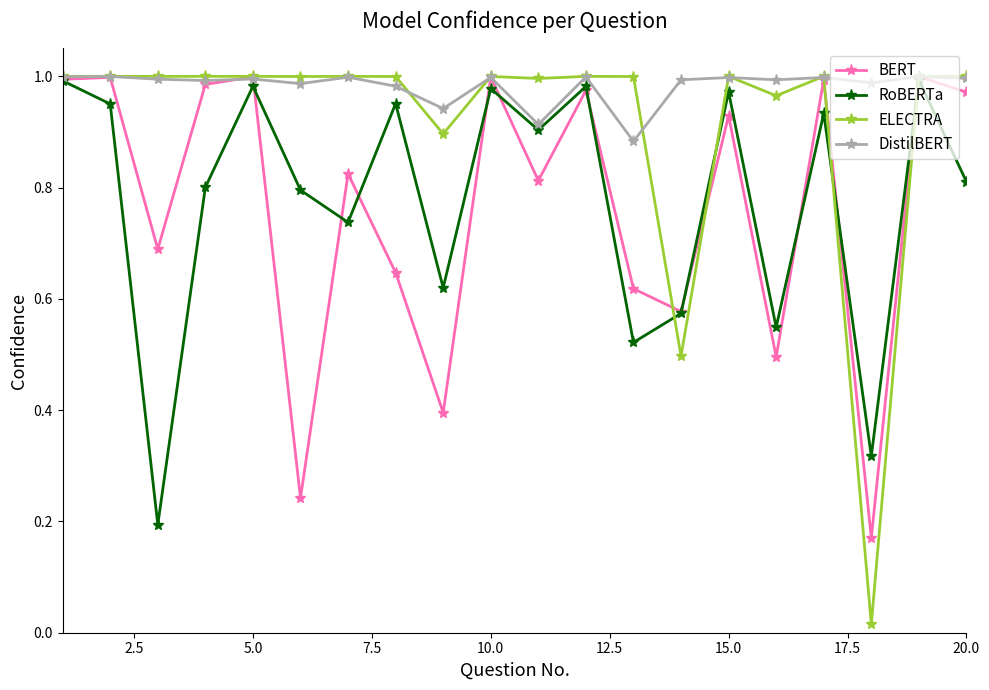

How many interior local valleys does the BERT series have?

7